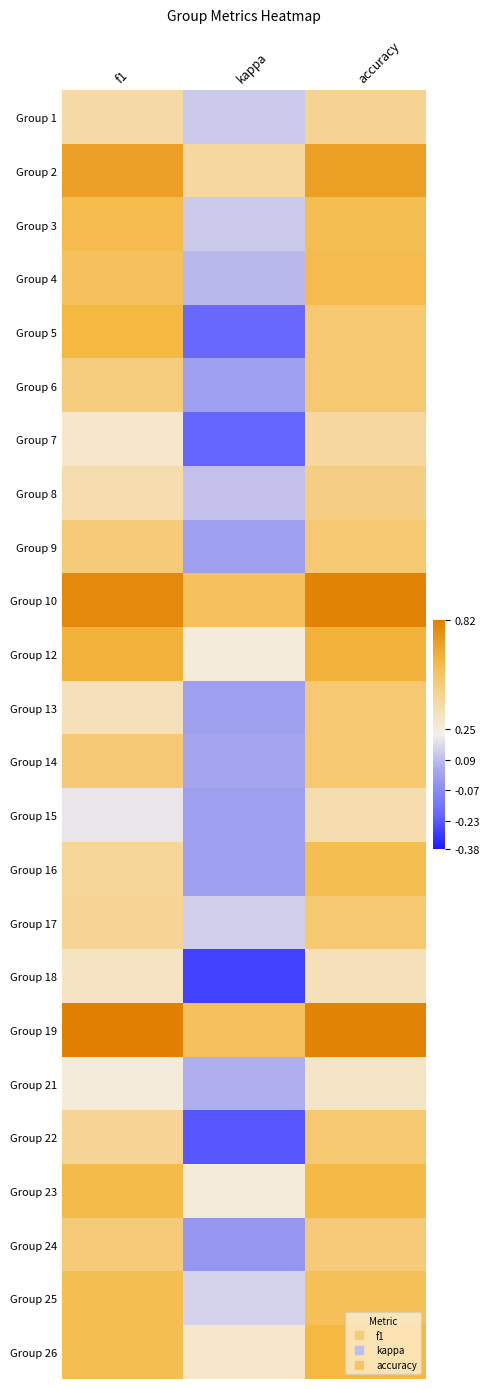

Which has a higher value, accuracy or kappa?

accuracy